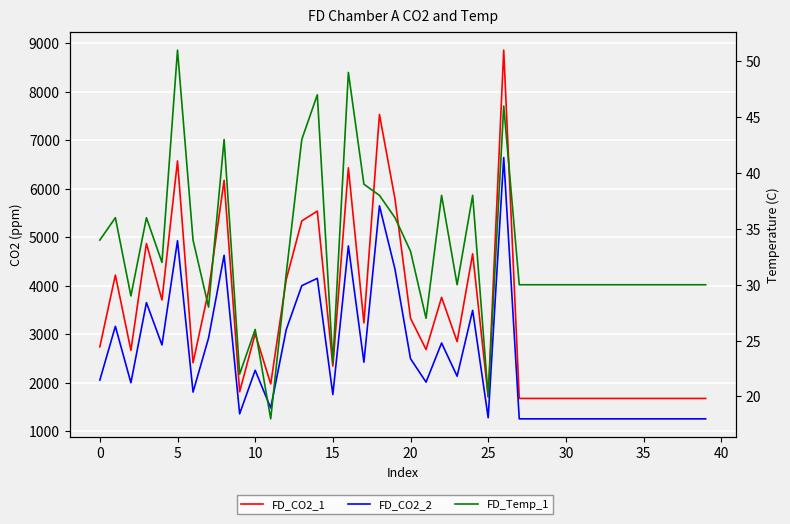

Reading left to right, what are all the values shown in this chart?

FD_CO2_1: 2744.0	4221.0	2671.0	4872.0	3709.0	6572.0	2415.0	3901.0	6174.0	1818.0	3014.0	1979.0	4131.0	5337.0	5539.0	2347.0	6430.0	3236.0	7531.0	5791.0	3332.0	2688.0	3763.0	2851.0	4660.0	1710.0	8856.0	1680.0	1680.0	1680.0	1680.0	1680.0	1680.0	1680.0	1680.0	1680.0	1680.0	1680.0	1680.0	1680.0
FD_CO2_2: 2058.0	3165.8	2003.2	3654.0	2781.8	4929.0	1811.2	2925.8	4630.5	1363.5	2260.5	1484.2	3098.2	4002.8	4154.2	1760.2	4822.5	2427.0	5648.2	4343.2	2499.0	2016.0	2822.2	2138.2	3495.0	1282.5	6642.0	1260.0	1260.0	1260.0	1260.0	1260.0	1260.0	1260.0	1260.0	1260.0	1260.0	1260.0	1260.0	1260.0
FD_Temp_1: 34.0	36.0	29.0	36.0	32.0	51.0	34.0	28.0	43.0	22.0	26.0	18.0	31.0	43.0	47.0	23.0	49.0	39.0	38.0	36.0	33.0	27.0	38.0	30.0	38.0	20.0	46.0	30.0	30.0	30.0	30.0	30.0	30.0	30.0	30.0	30.0	30.0	30.0	30.0	30.0